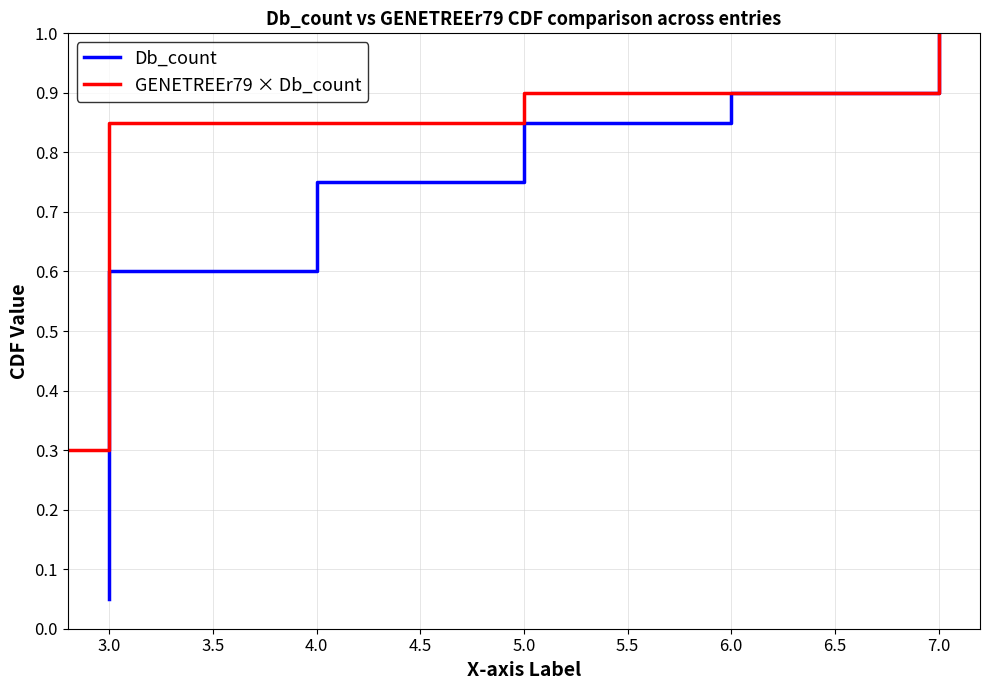

What are all the series names shown in the legend?

Db_count, GENETREEr79 × Db_count